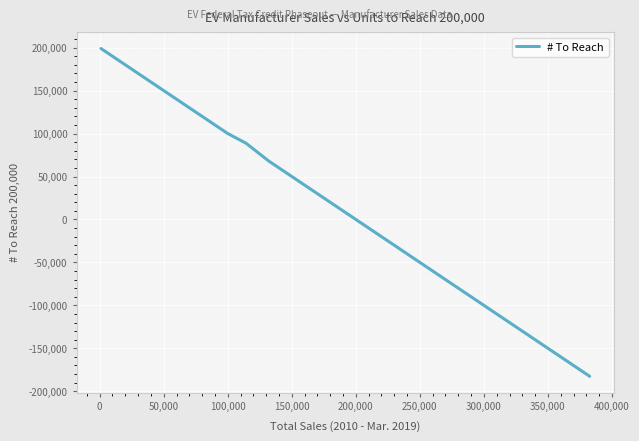

What is the smallest value displayed?

-182573